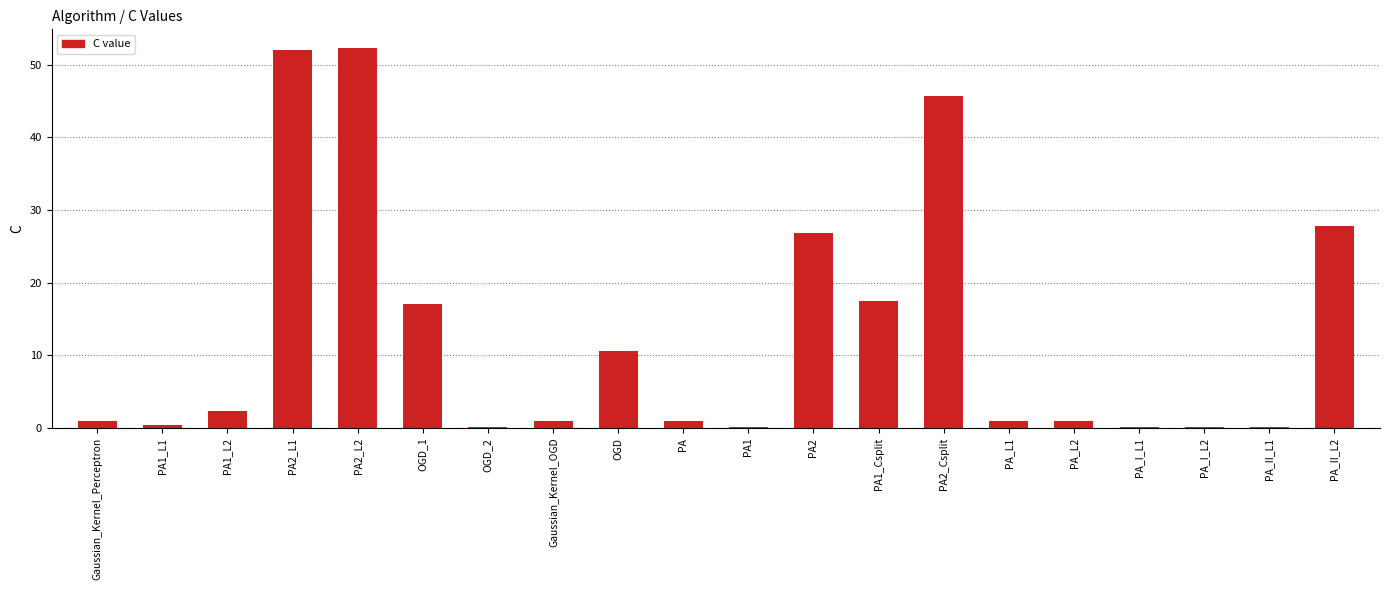

Reading left to right, what are all the values shown in this chart?

1.0	0.4	2.4	52.0	52.3	17.1	0.1	1.0	10.6	1.0	0.1	26.8	17.4	45.7	1.0	1.0	0.1	0.1	0.1	27.8